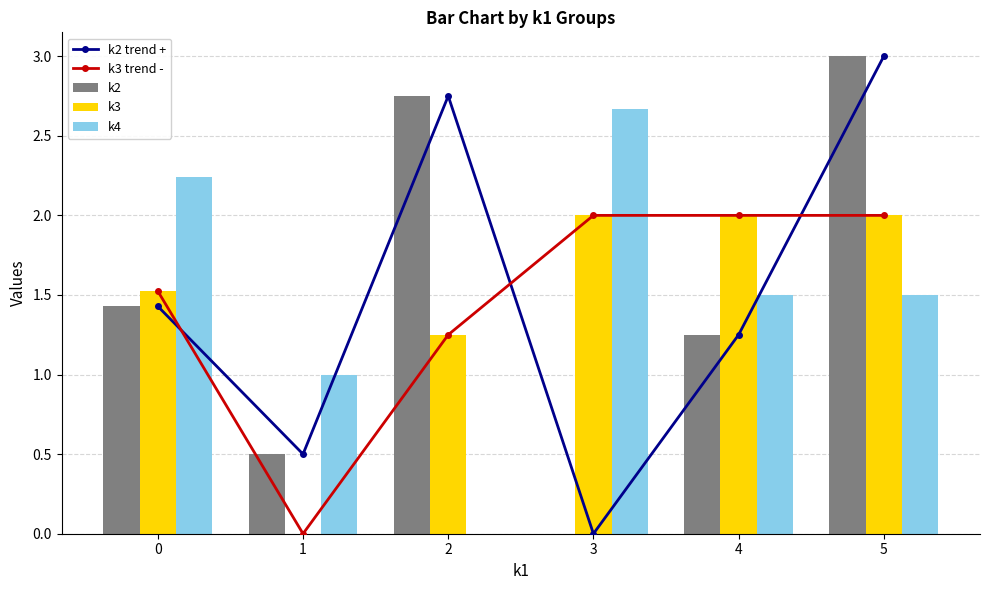

What is the sum of all k4 values?

8.9